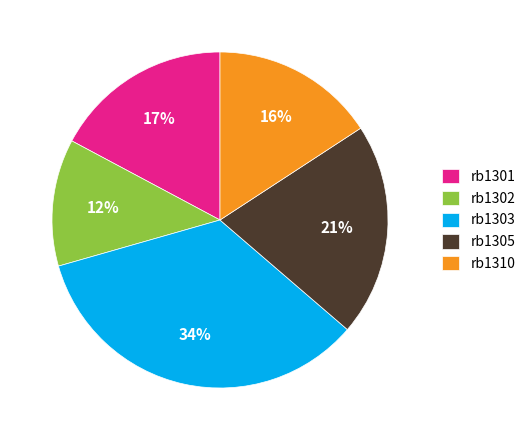

What is the ratio of the value at rb1303 to the value at rb1301?

2.0